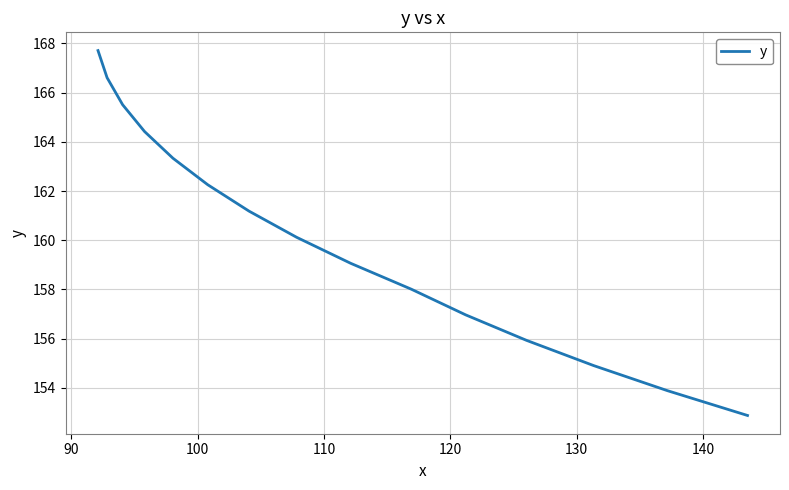

What is the difference between the maximum and minimum values?

14.8